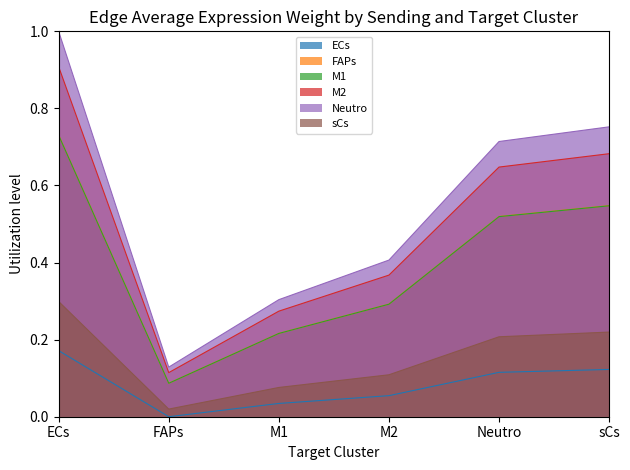

What are all the series names shown in the legend?

ECs, FAPs, M1, M2, Neutro, sCs